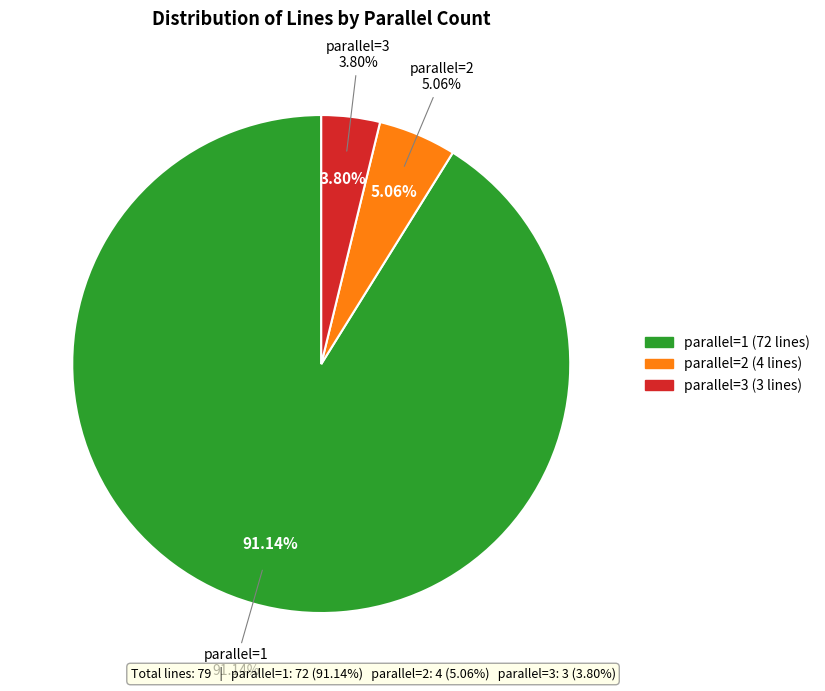

Which slice is the smallest?

3